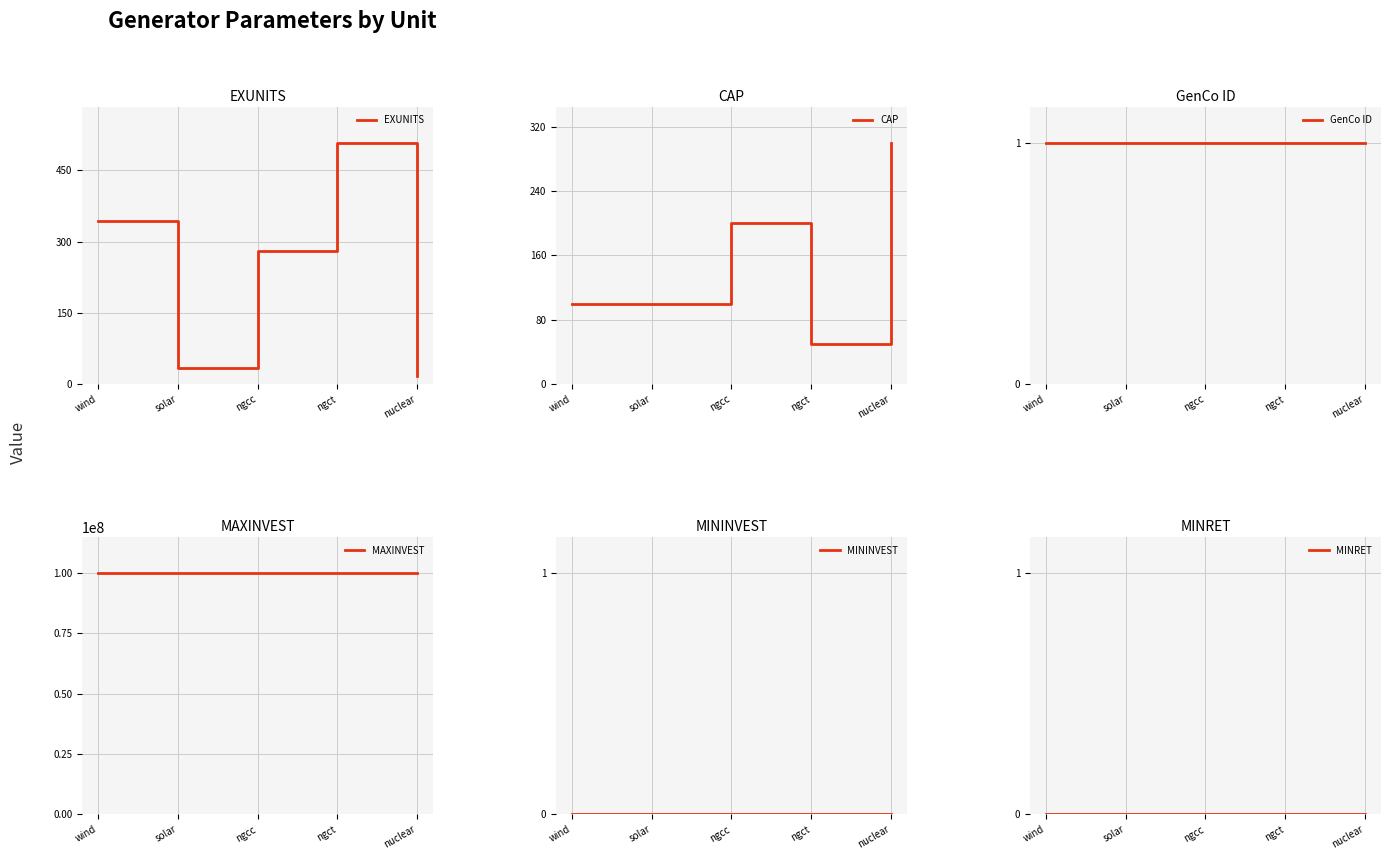

Which category has the lowest value in the GenCo ID series?

wind